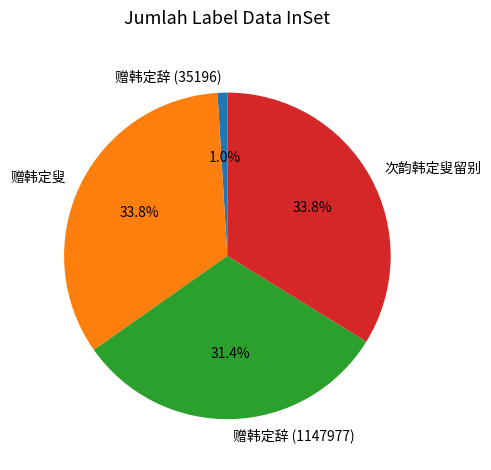

What portion of the pie excludes 赠韩定叟?

66.2%